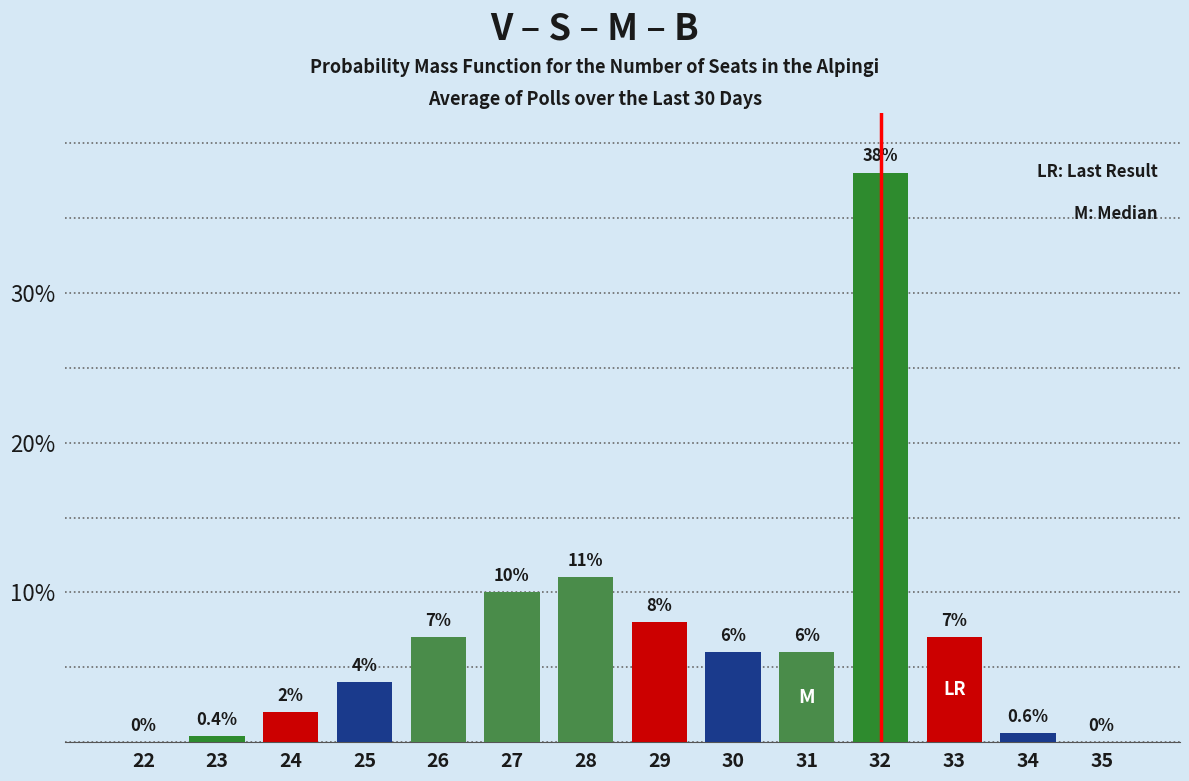

Reading left to right, extract all data points from this chart.

22=0.0	23=0.4	24=2.0	25=4.0	26=7.0	27=10.0	28=11.0	29=8.0	30=6.0	31=6.0	32=38.0	33=7.0	34=0.6	35=0.0